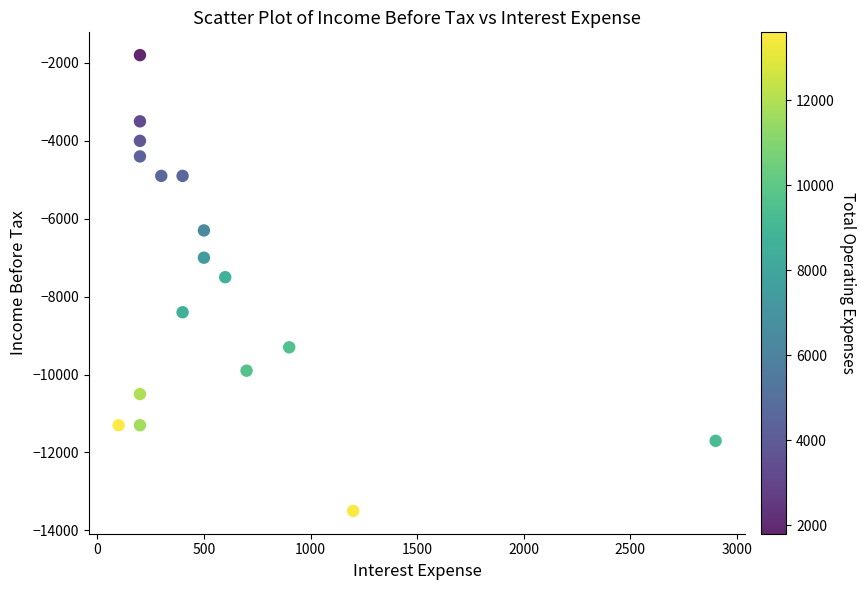

What is the range of Y values (max minus min)?

11700